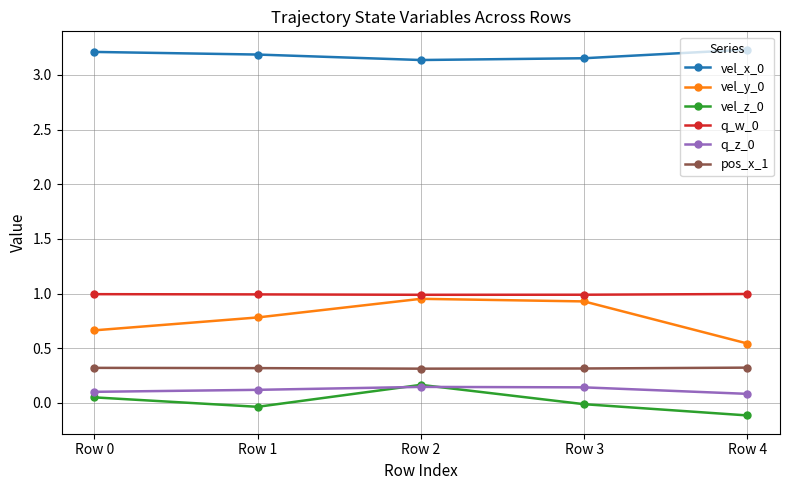

At which category is the sum across all series the highest?

Row 2